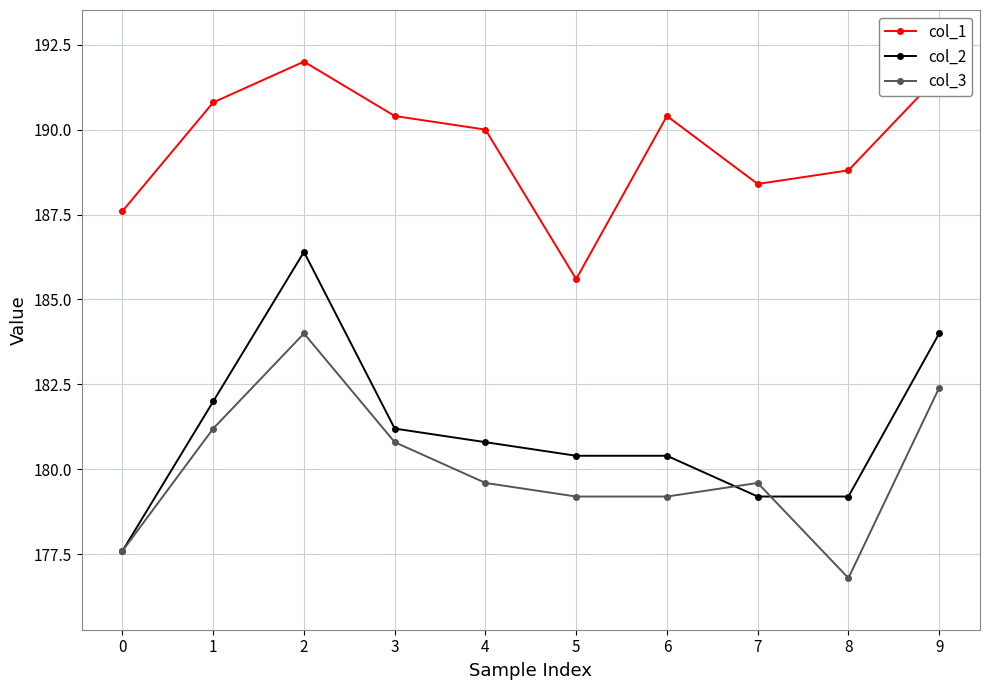

What is the average value of the col_2 series?

181.1